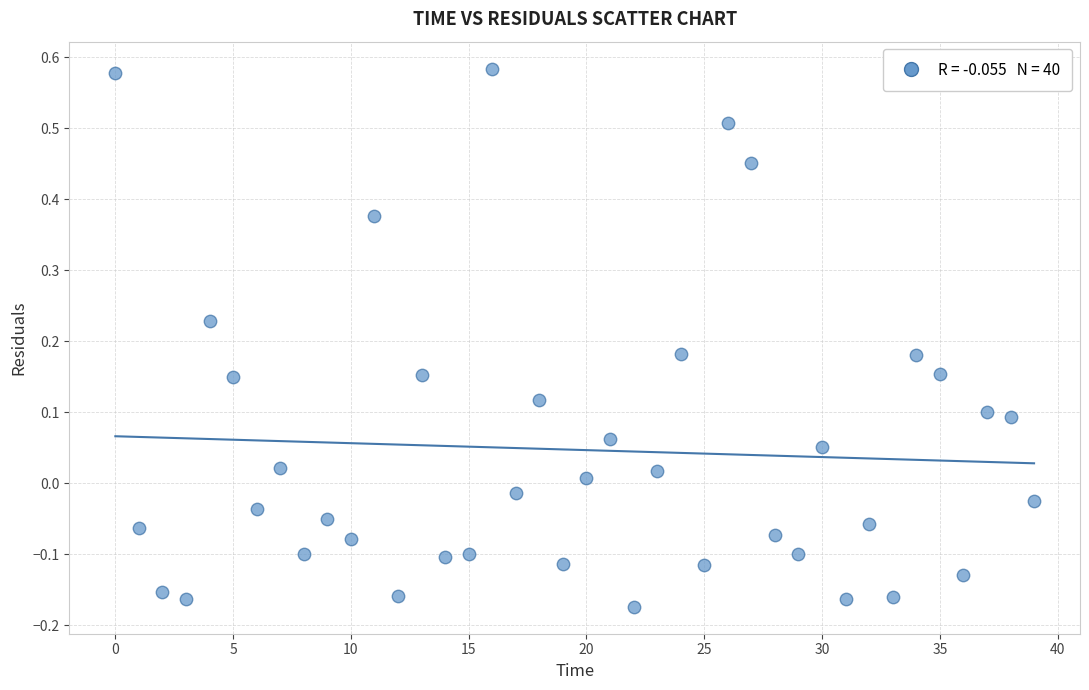

What is the range of Y values (max minus min)?

0.8